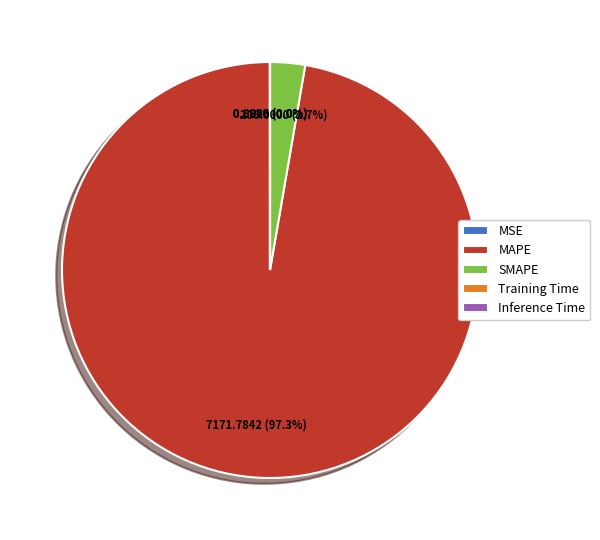

Which category has the biggest portion of the pie?

MAPE